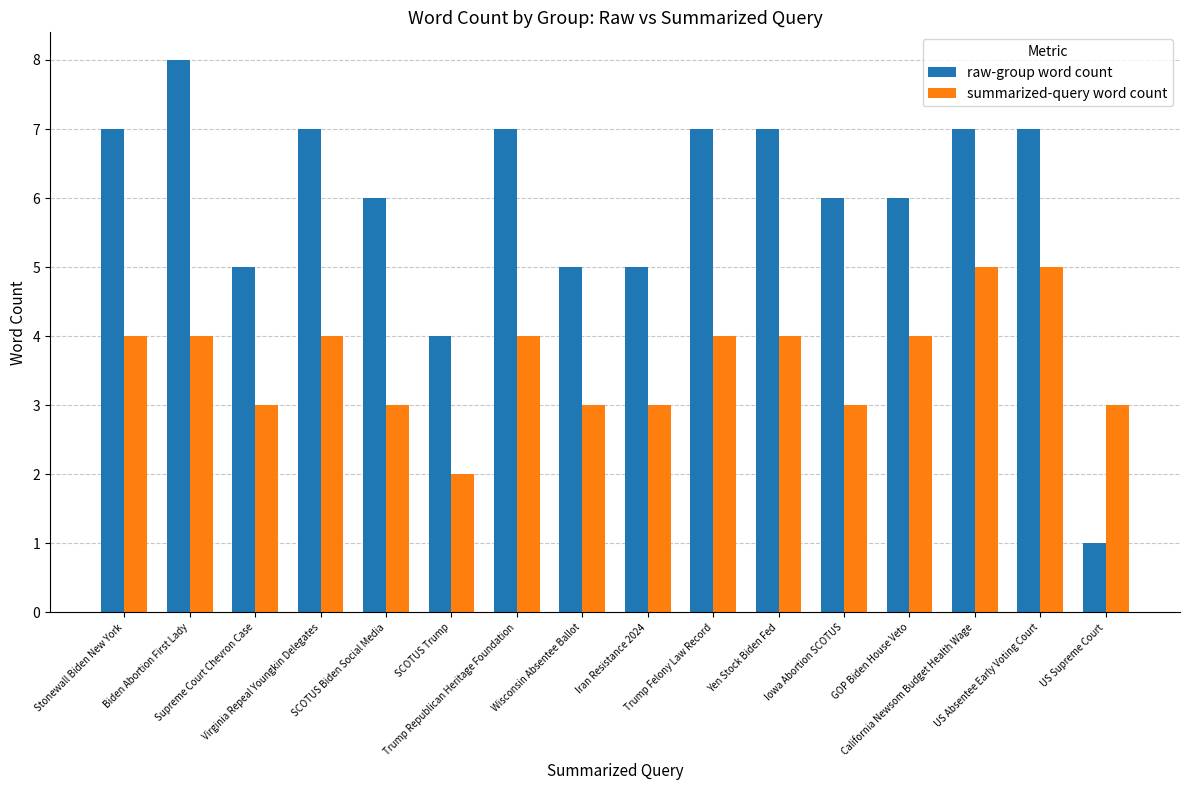

Reading left to right, transcribe all the data shown in this chart.

raw-group word count: Stonewall Biden New York=7	Biden Abortion First Lady=8	Supreme Court Chevron Case=5	Virginia Repeal Youngkin Delegates=7	SCOTUS Biden Social Media=6	SCOTUS Trump=4	Trump Republican Heritage Foundation=7	Wisconsin Absentee Ballot=5	Iran Resistance 2024=5	Trump Felony Law Record=7	Yen Stock Biden Fed=7	Iowa Abortion SCOTUS=6	GOP Biden House Veto=6	California Newsom Budget Health Wage=7	US Absentee Early Voting Court=7	US Supreme Court=1
summarized-query word count: Stonewall Biden New York=4	Biden Abortion First Lady=4	Supreme Court Chevron Case=3	Virginia Repeal Youngkin Delegates=4	SCOTUS Biden Social Media=3	SCOTUS Trump=2	Trump Republican Heritage Foundation=4	Wisconsin Absentee Ballot=3	Iran Resistance 2024=3	Trump Felony Law Record=4	Yen Stock Biden Fed=4	Iowa Abortion SCOTUS=3	GOP Biden House Veto=4	California Newsom Budget Health Wage=5	US Absentee Early Voting Court=5	US Supreme Court=3